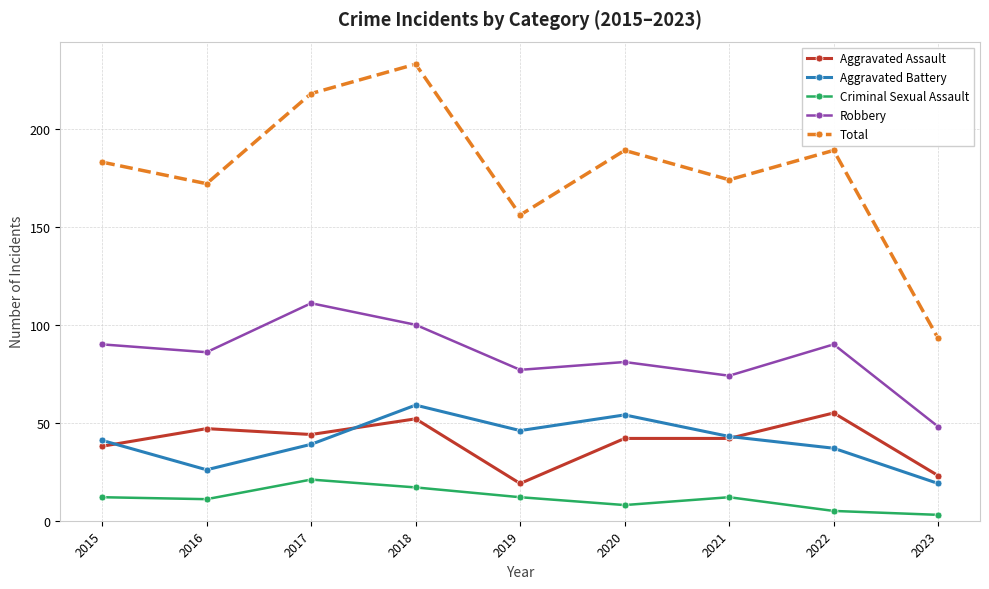

Where is the first local maximum for Aggravated Battery?

2018